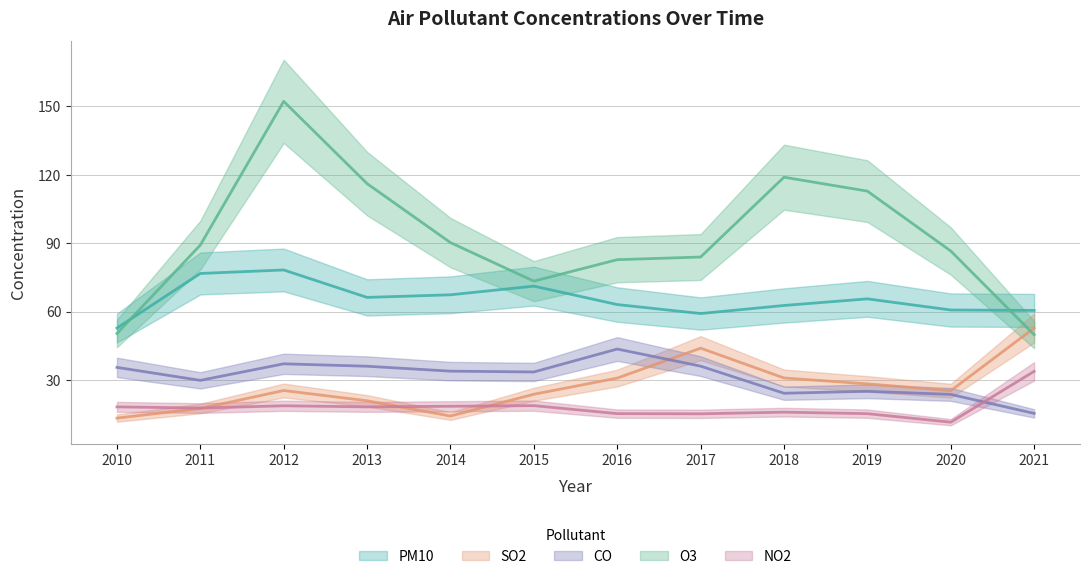

In o3, how many points are higher than both neighbors (excluding endpoints)?

2